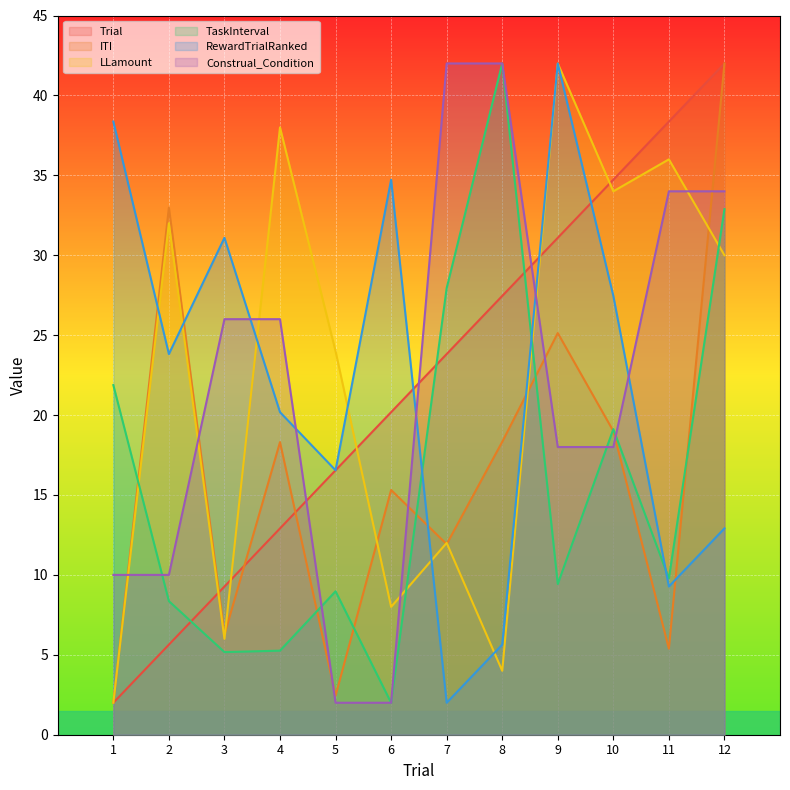

Where does the ITI series first go above 18?

2